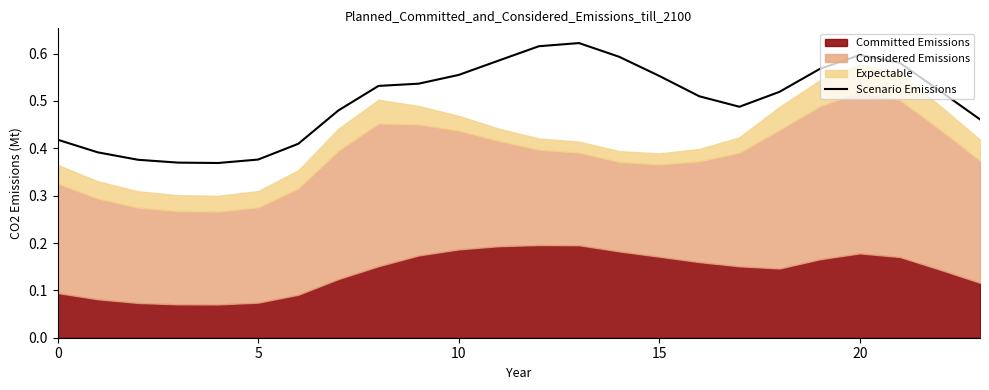

Count the values in the range 0 to 1.

24